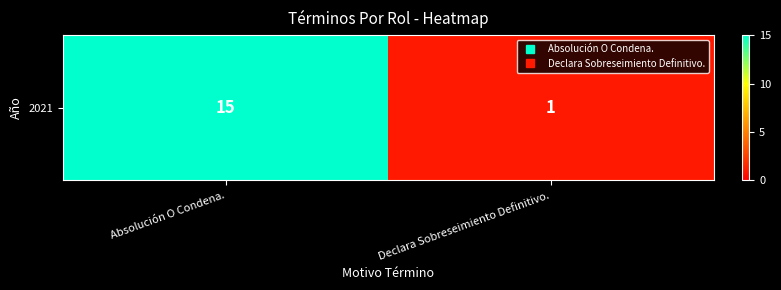

Rank the categories by value from lowest to highest.

Declara Sobreseimiento Definitivo., Absolución O Condena.